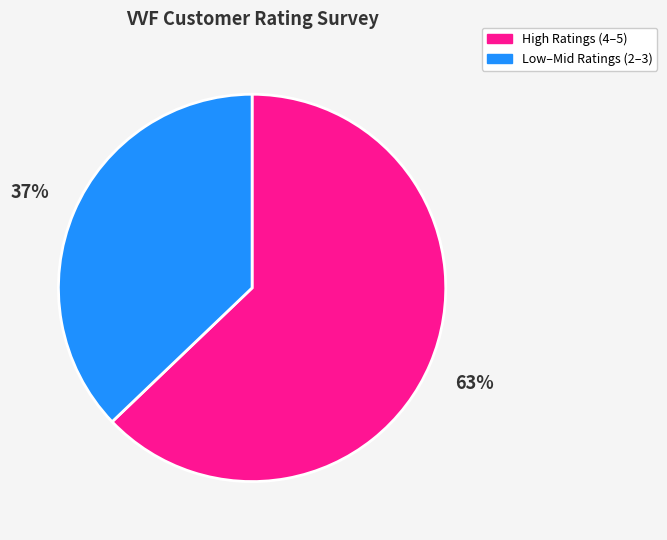

To the nearest percent, what is the difference between the largest and smallest slice percentages?

26%